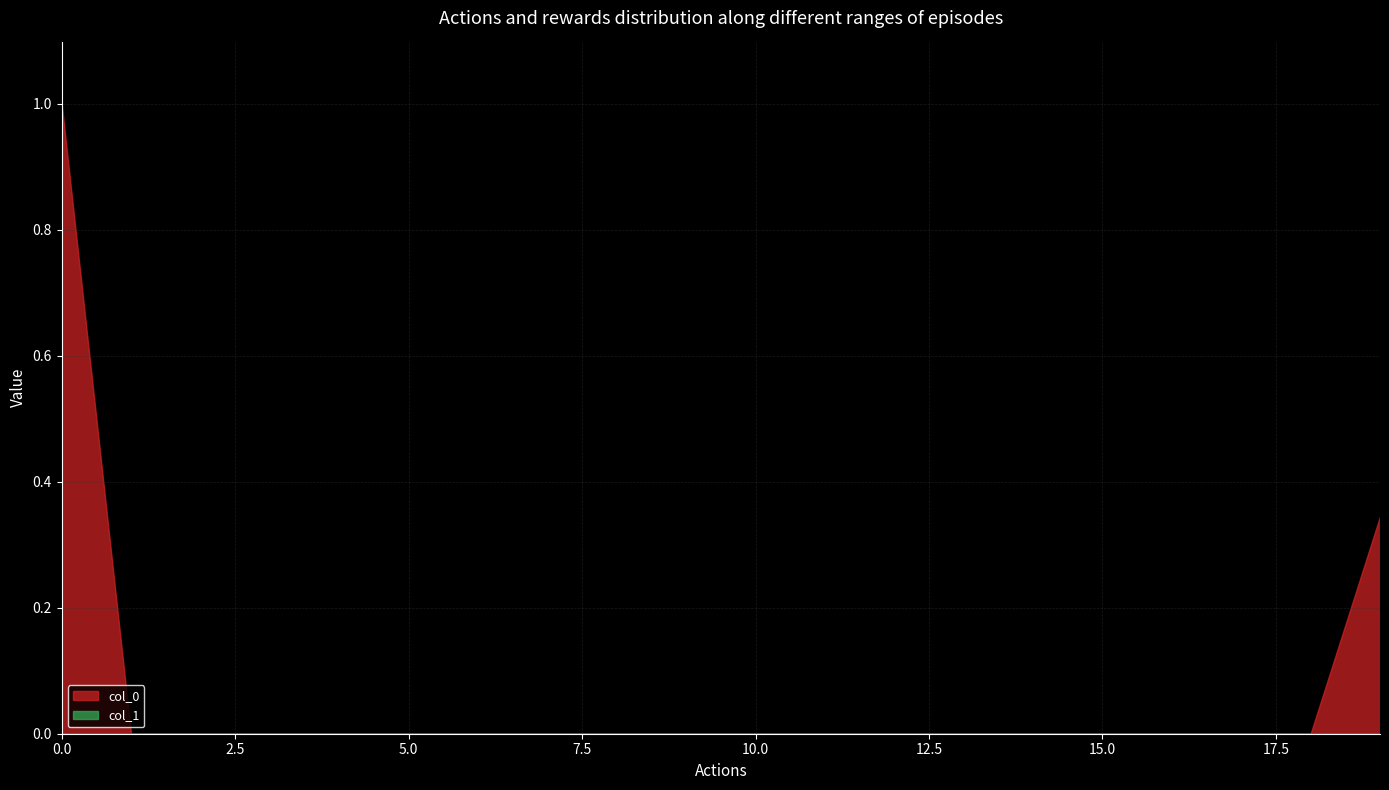

True or false: col_4 and col_0 intersect in this chart.

False